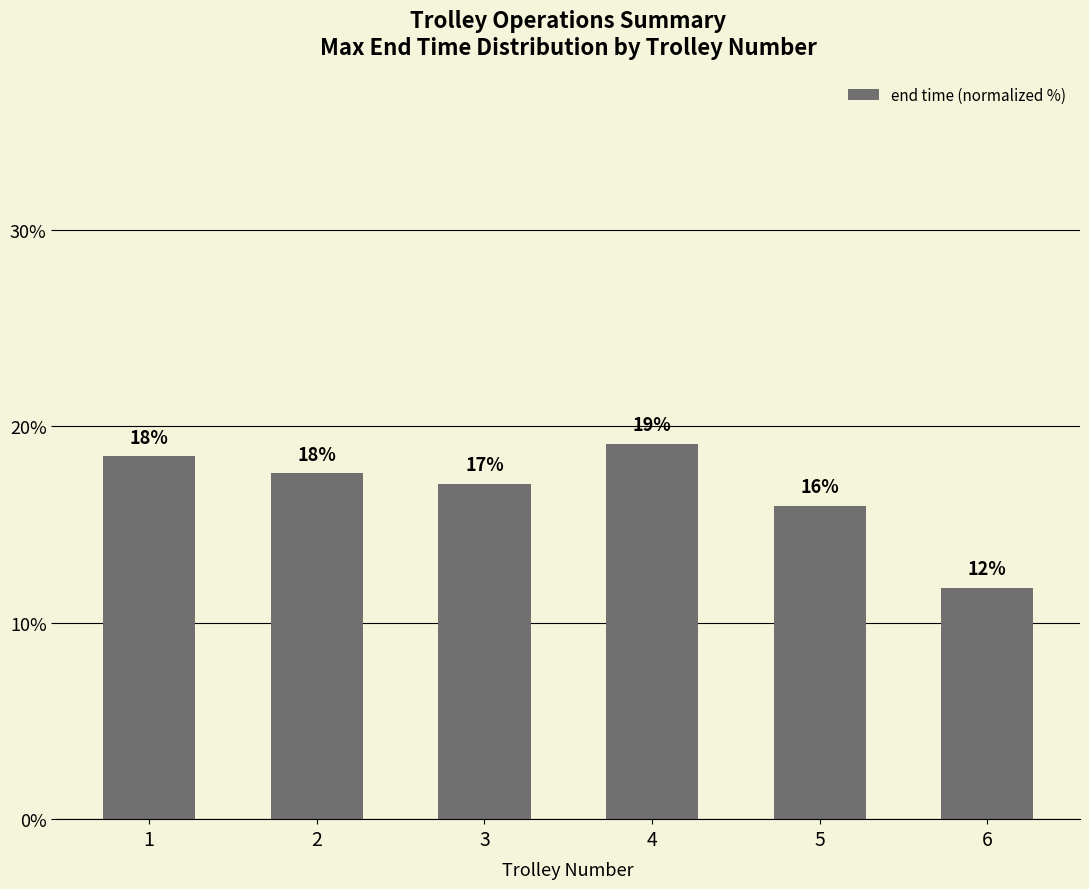

What is the average value?

16.7